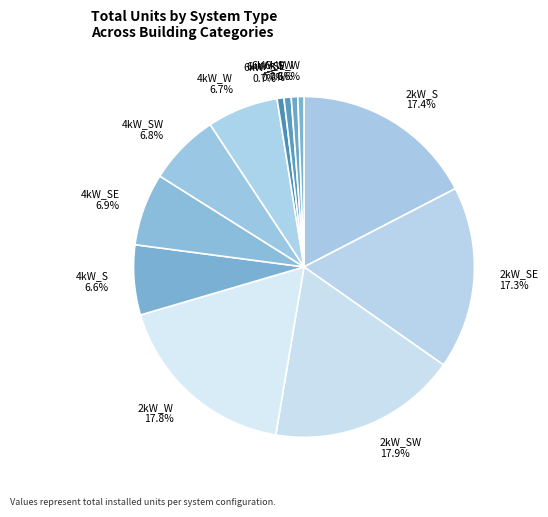

Which has a higher value, 4kW_SW or 6kW_S?

4kW_SW